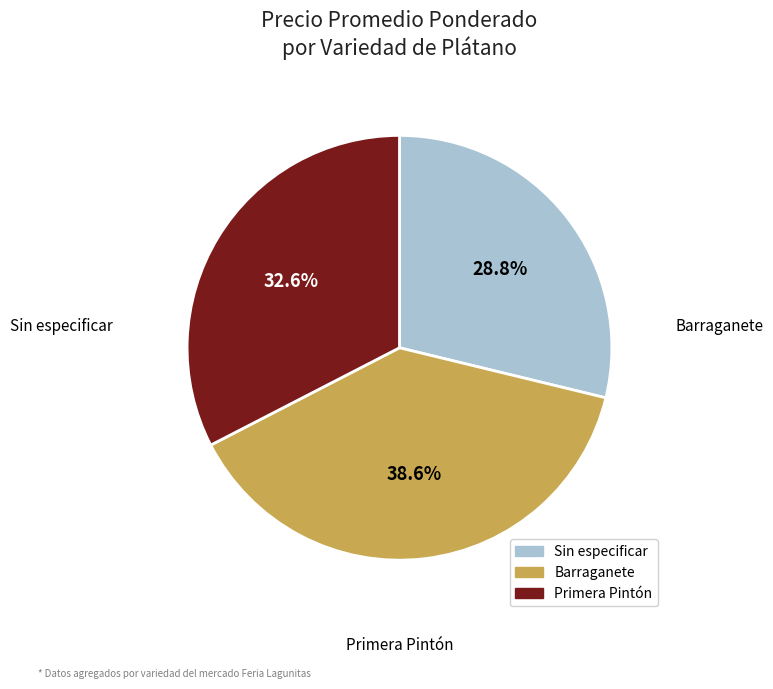

What is the ratio of the value at Barraganete to the value at Sin especificar?

1.3